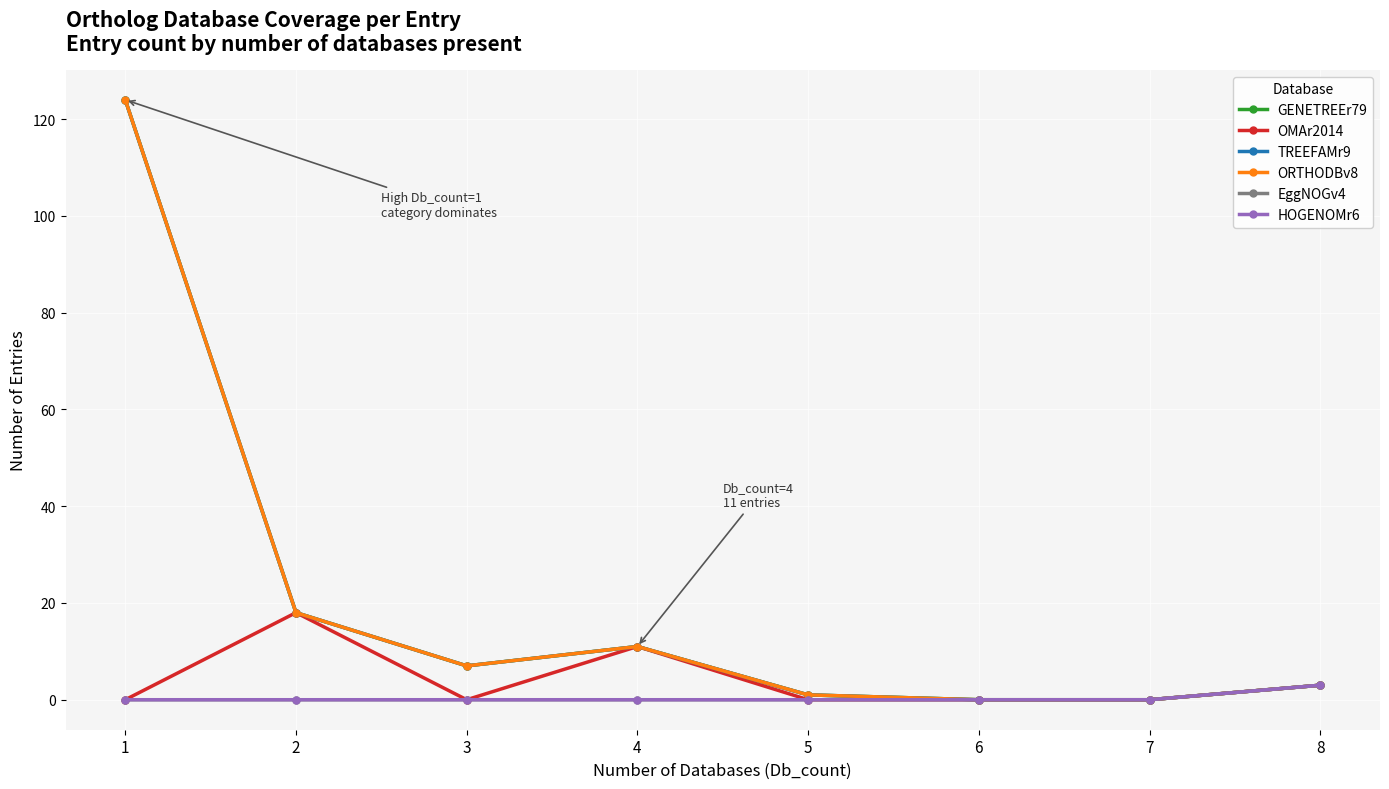

Is this an area chart (filled region under the line)?

No